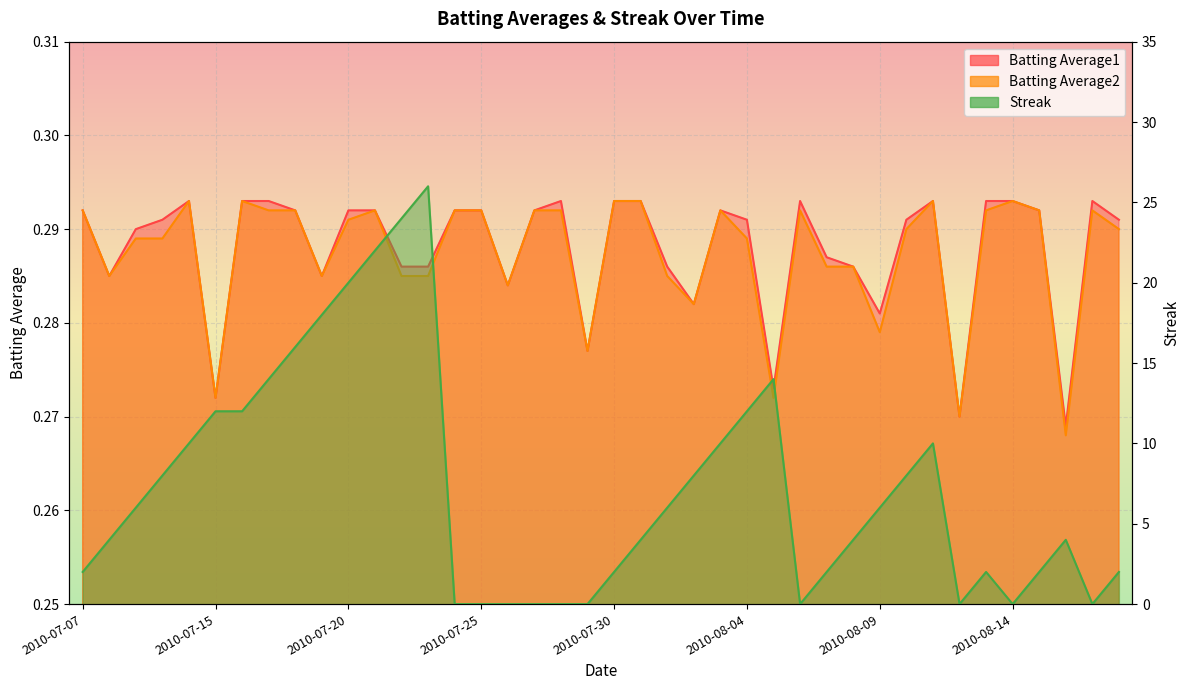

What are all the series names shown in the legend?

Batting Average1, Batting Average2, Streak